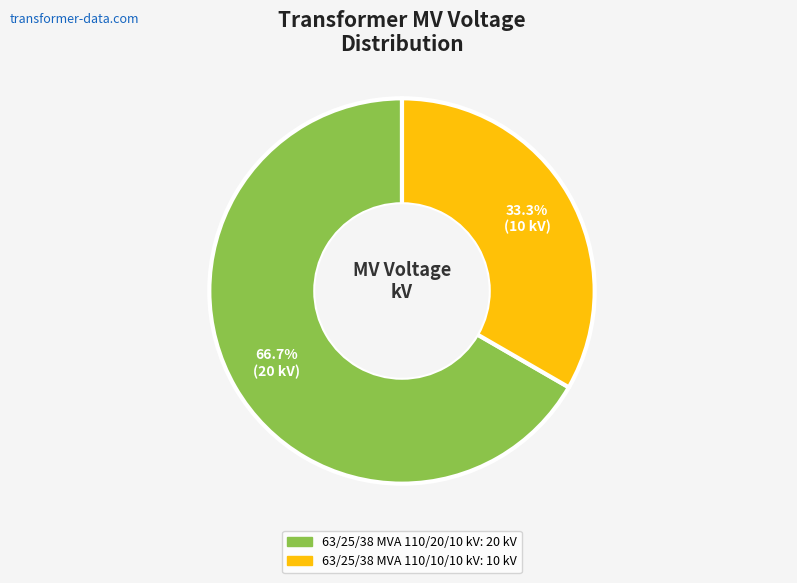

How many slices are in this pie chart?

2